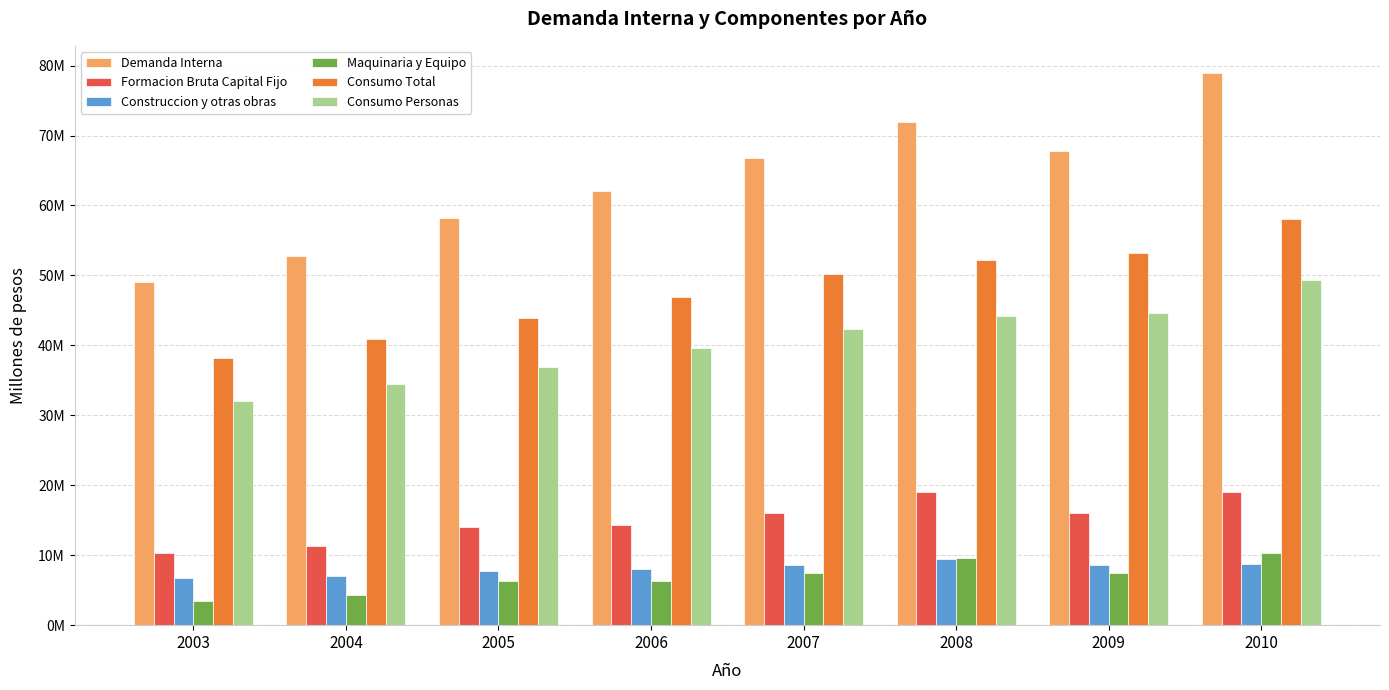

Are the bars horizontal?

No